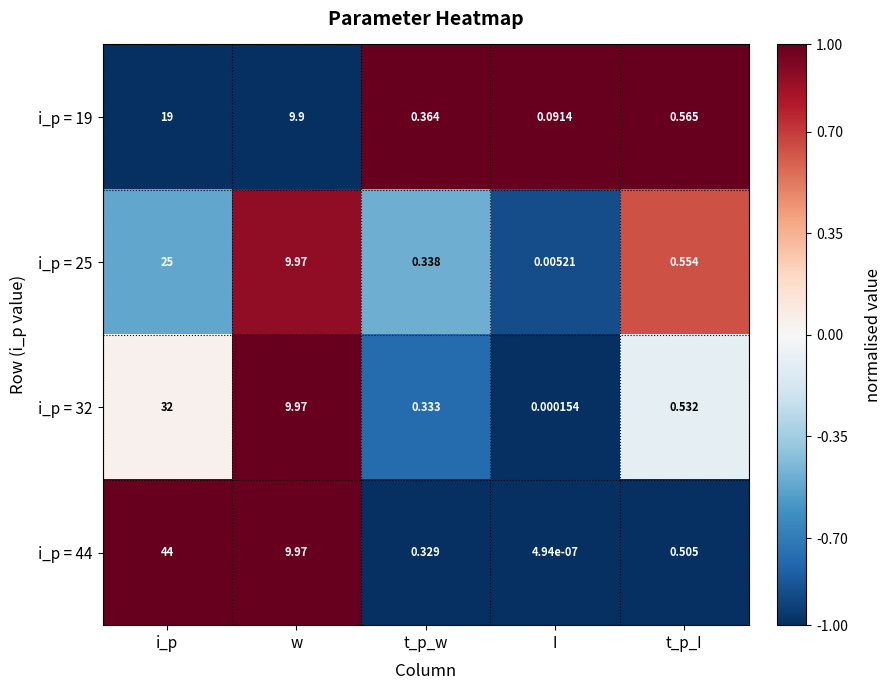

Which series has the largest range (max minus min)?

i_p = 44